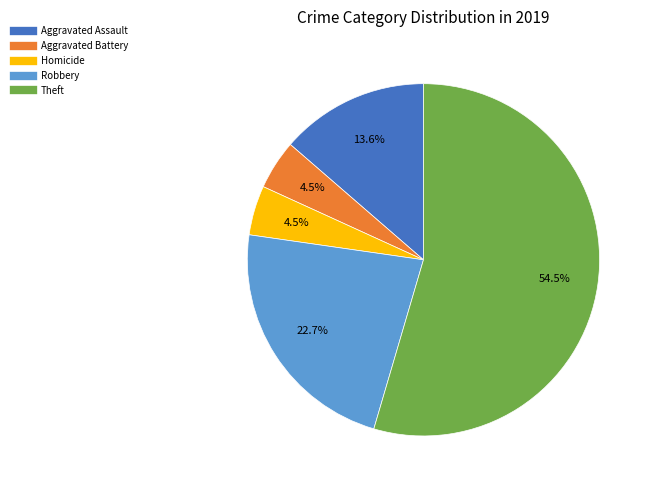

To the nearest percent, what is the difference between the largest and smallest slice percentages?

50%